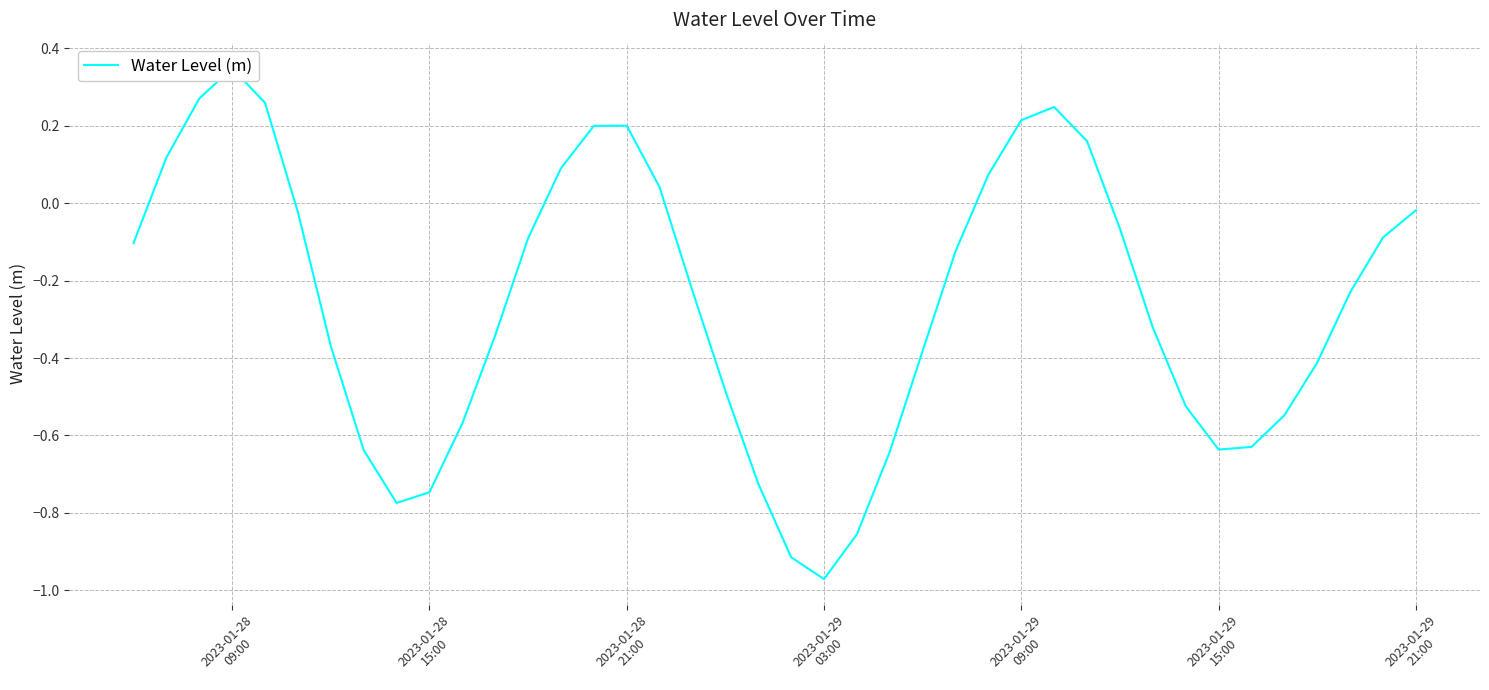

True or false: there are more than 1 points higher than both neighbors.

True